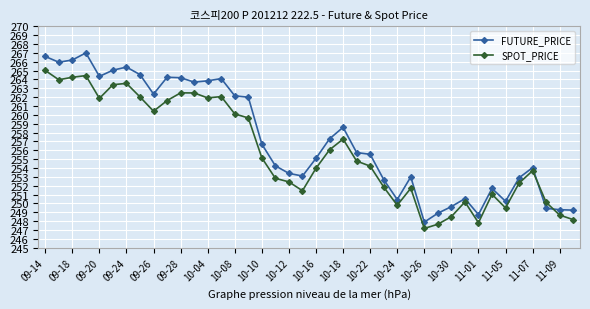

True or false: FUTURE_PRICE and SPOT_PRICE intersect in this chart.

True